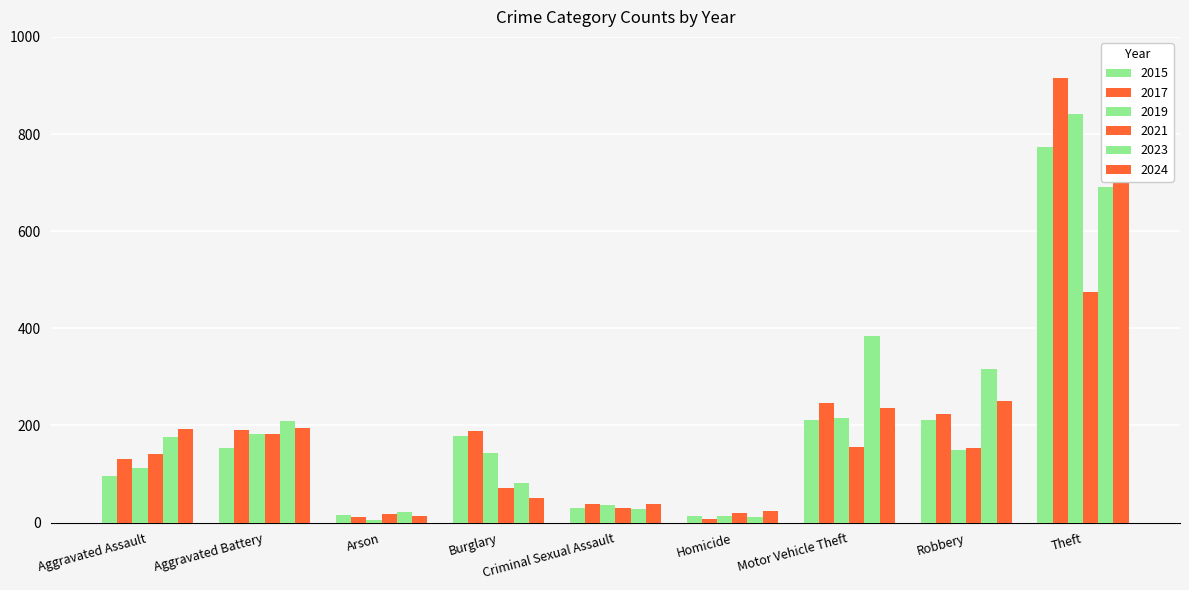

What is the difference between the 2017 values at Motor Vehicle Theft and Homicide?

239